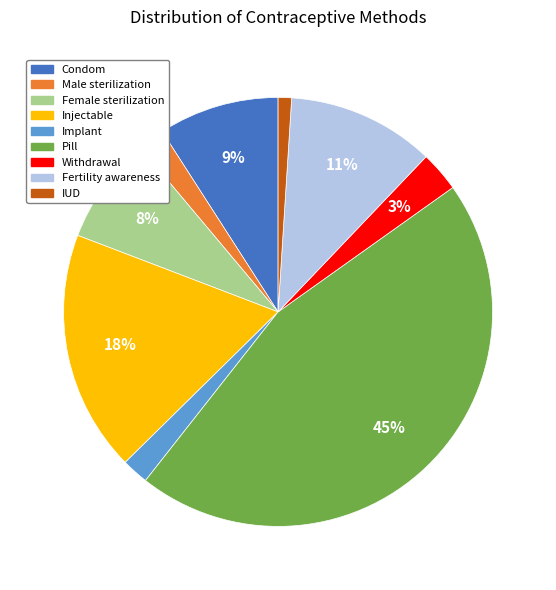

Does any single category account for the majority?

No